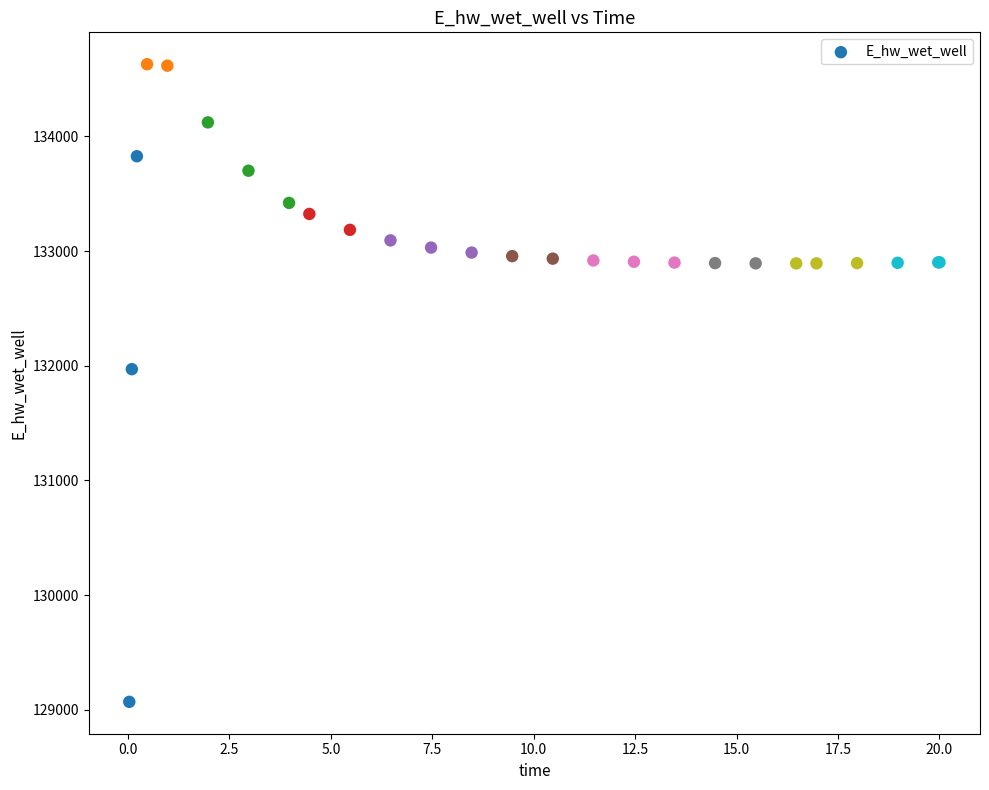

What Y value in the scatter plot is closest to 131849?

131970.2